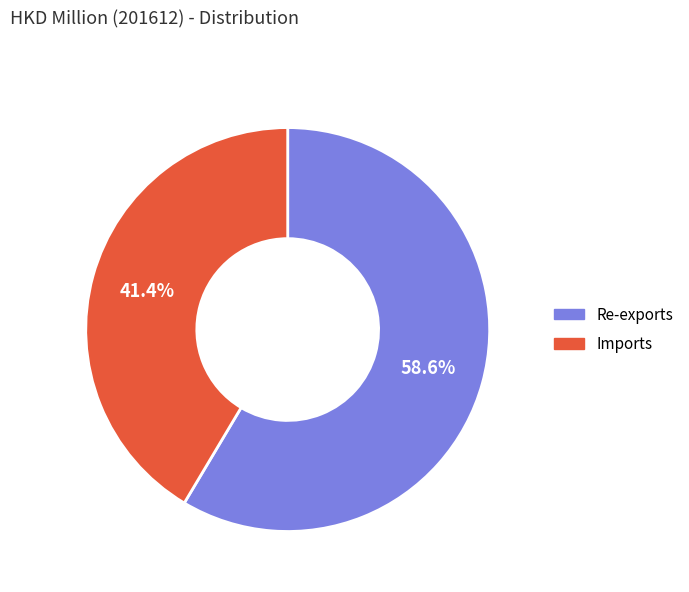

Approximately how many times larger is the value at Re-exports compared to Imports?

1.4